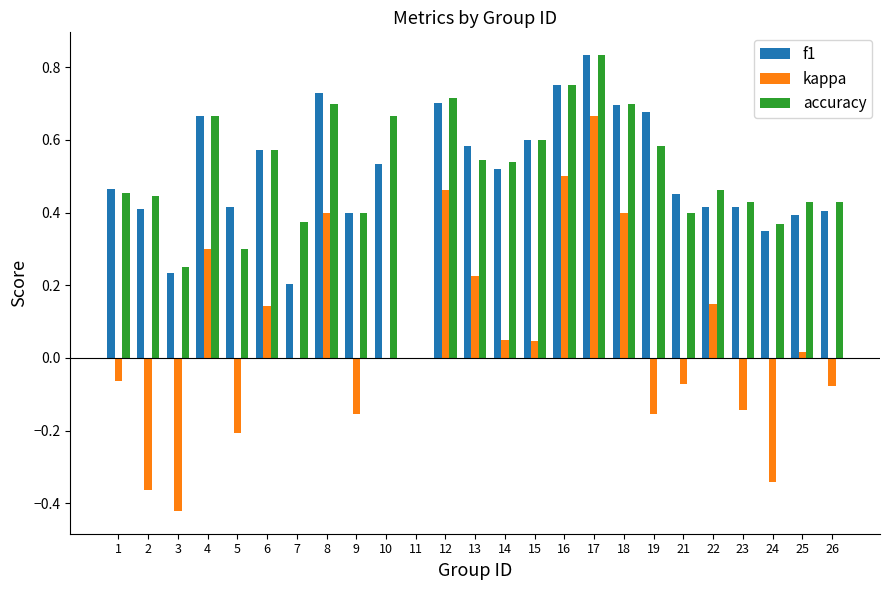

Is the value of kappa at 24 greater than the value of accuracy at 12?

No